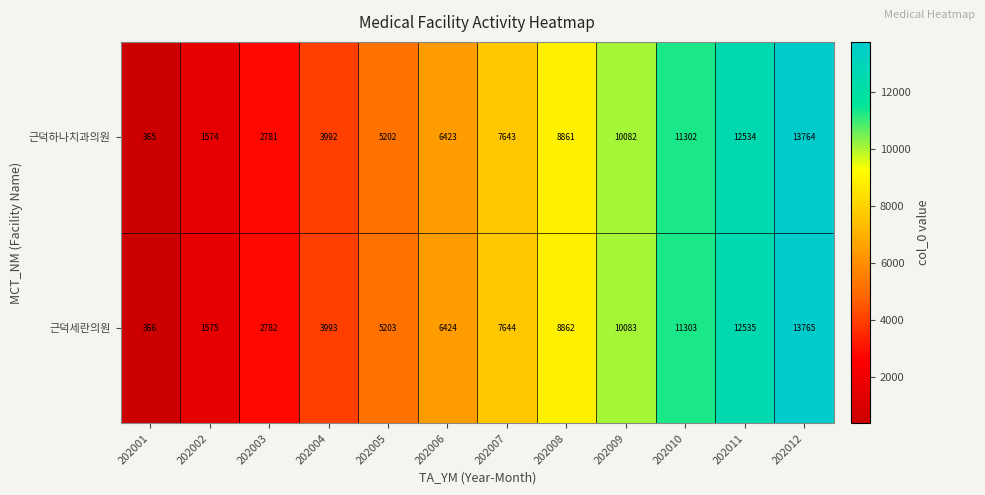

Which category has the highest value in the 근덕세란의원 series?

202012